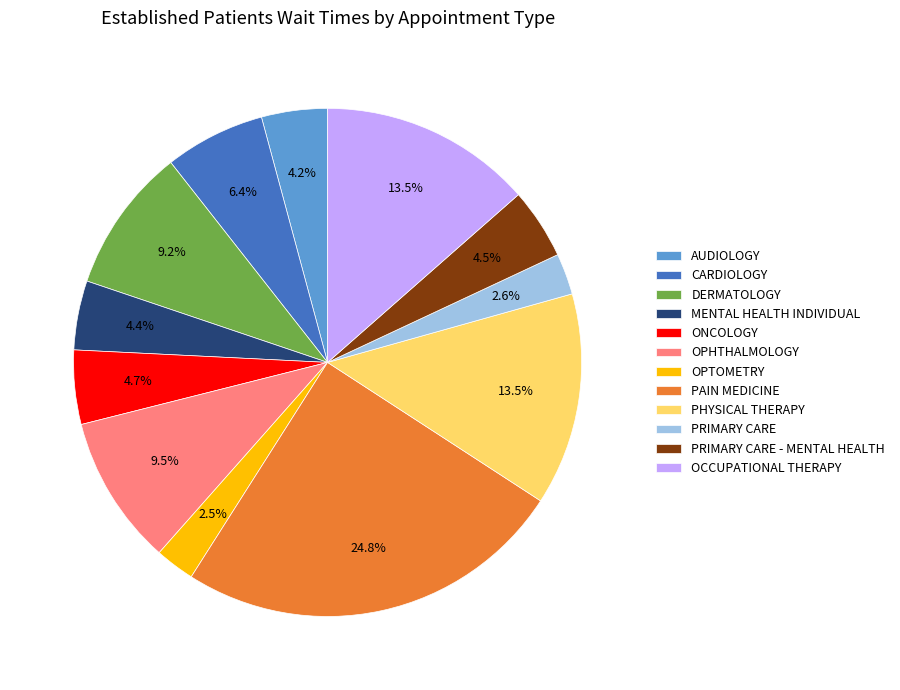

To the nearest percent, what portion does AUDIOLOGY represent?

4%